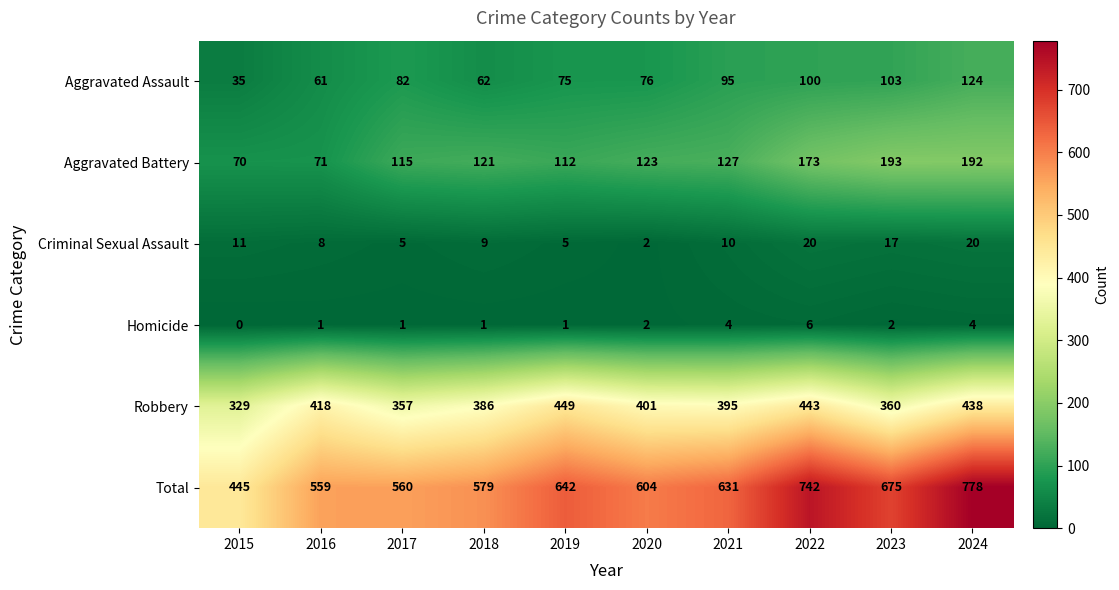

Count the Criminal Sexual Assault values in the range 5 to 17.

7